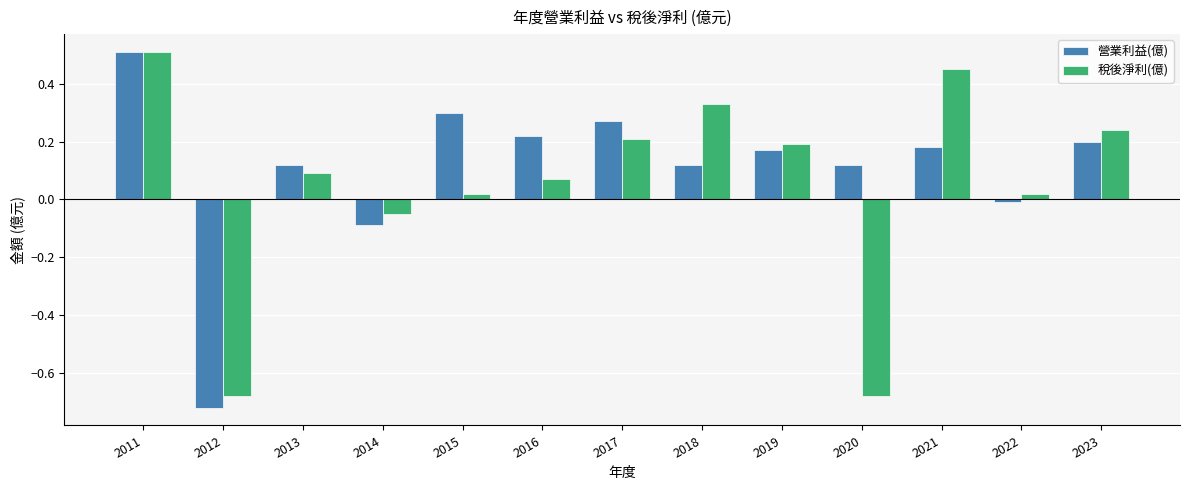

At which category is the sum across all series the highest?

2011